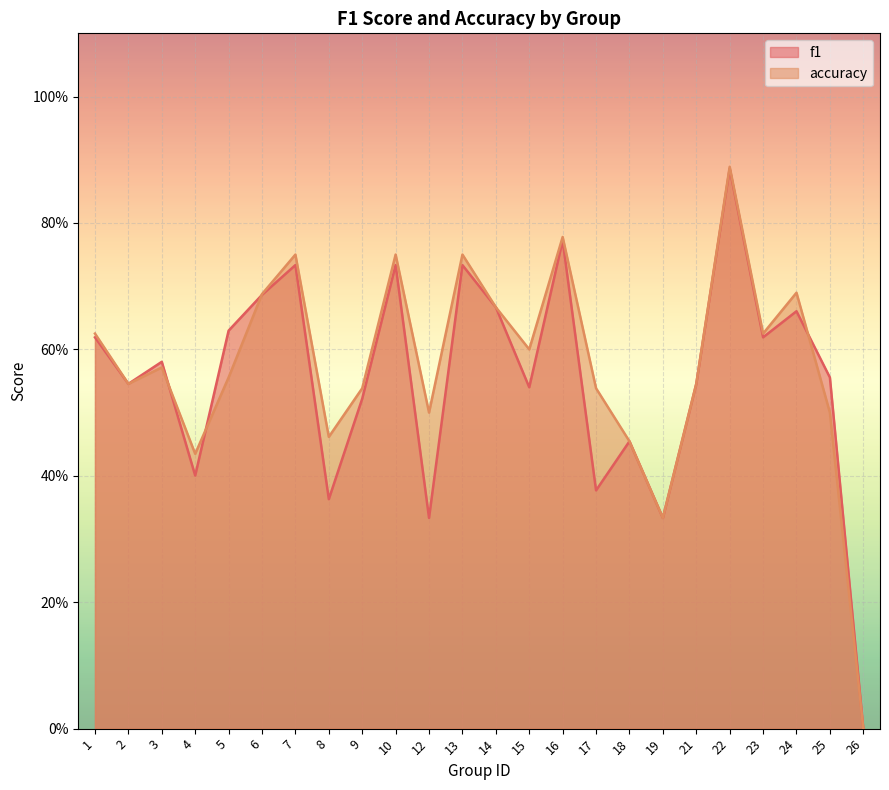

What is the maximum value shown in the chart?

0.9